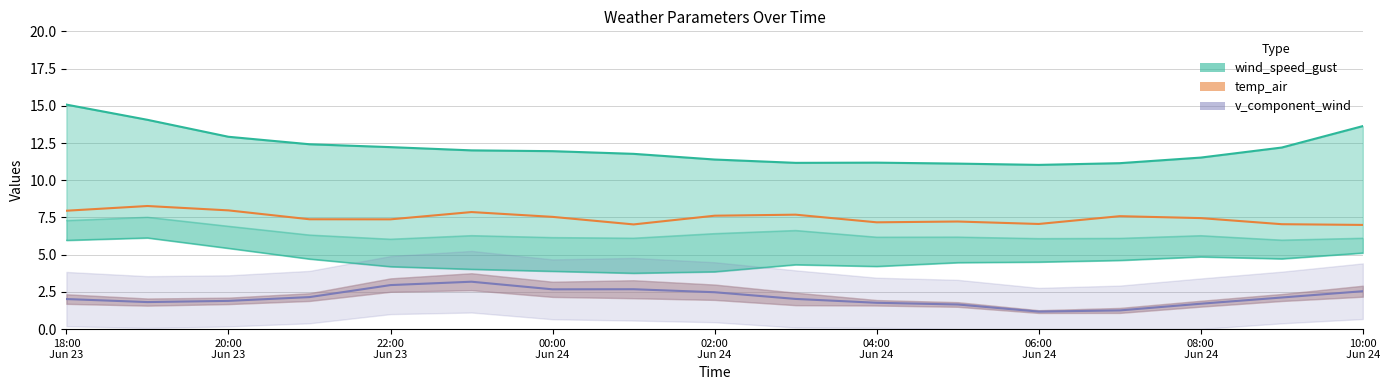

True or false: temp_air has more than 0 interior local peaks.

True